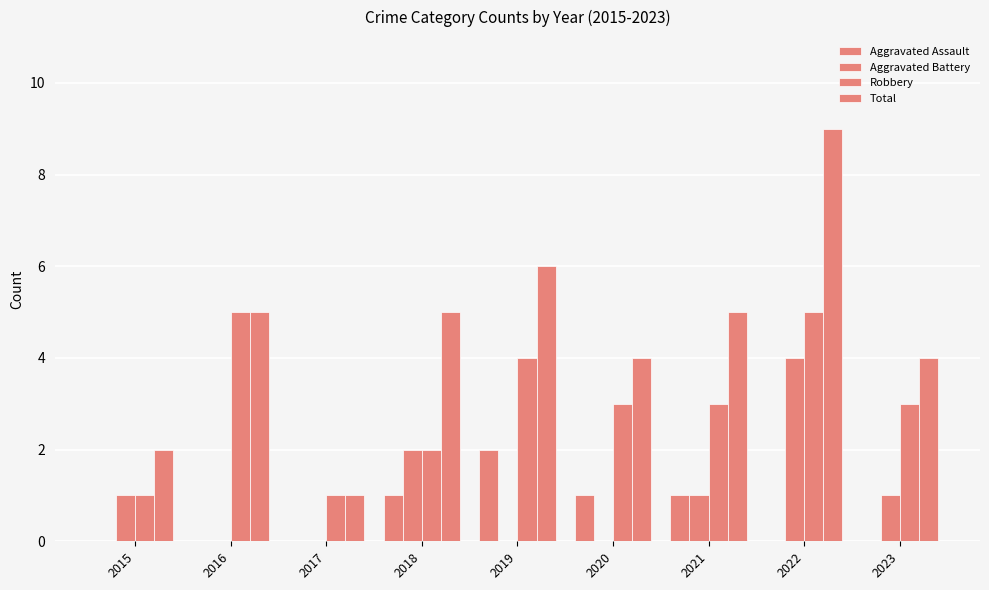

The value of Aggravated Assault at 2023 is 0. True or false?

True